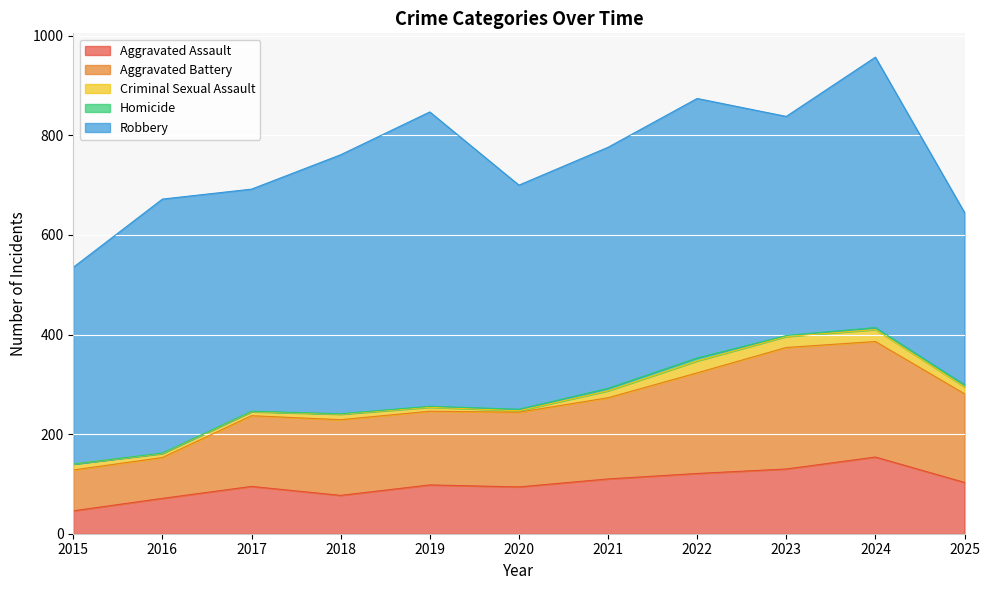

What is the sum of all Aggravated Assault values?

1099